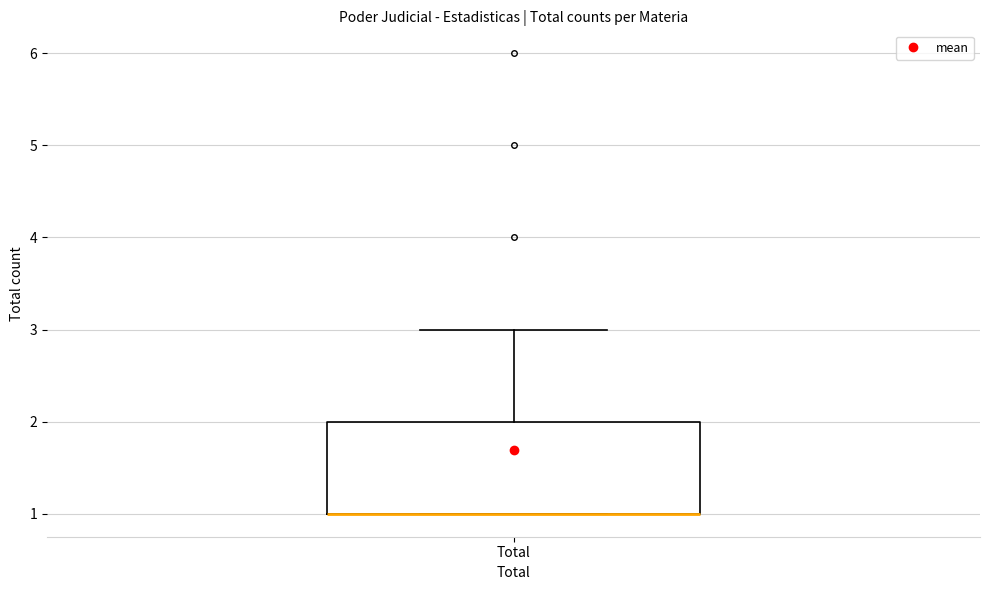

Read this box plot against the y-axis: the position of the median line, the range covered by the box, and the ends of both whiskers. The values are not printed on the chart, so give them approximately, as read against the axis.

median 1 (drawn on the box's lower edge), box 1 to 2, whiskers 1 to 3